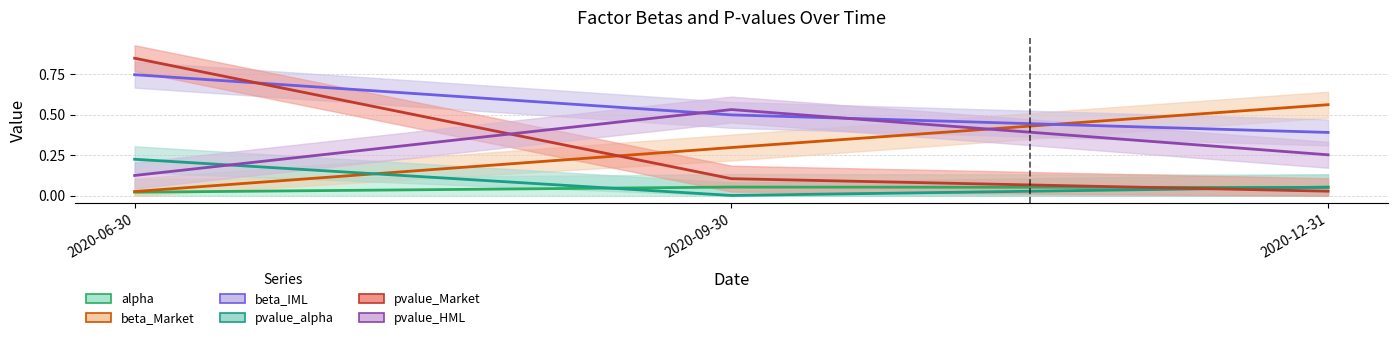

What are all the series names shown in the legend?

alpha, beta_Market, beta_IML, pvalue_alpha, pvalue_Market, pvalue_HML